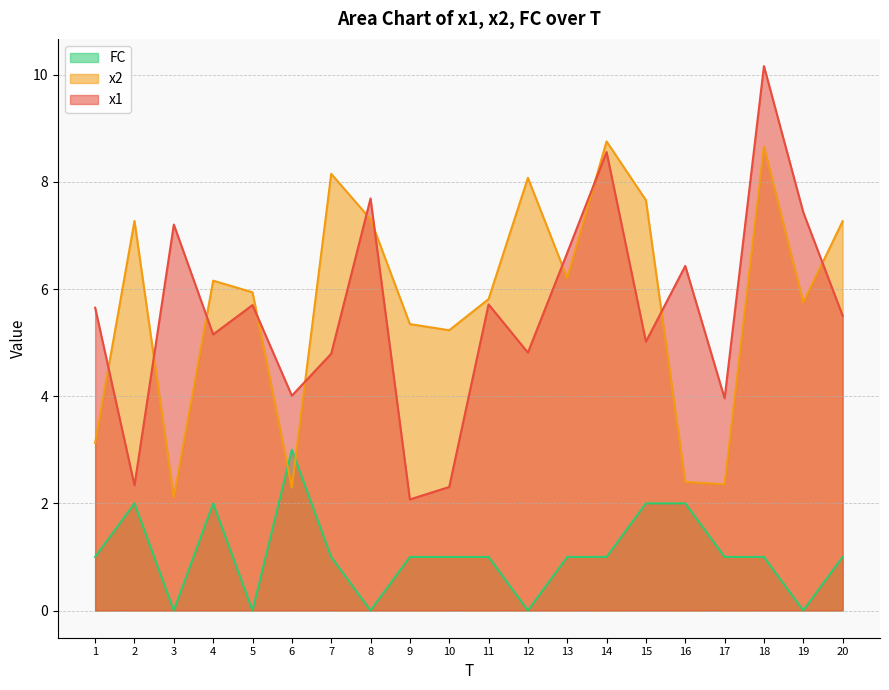

What is the highest value of the x2 series?

8.8